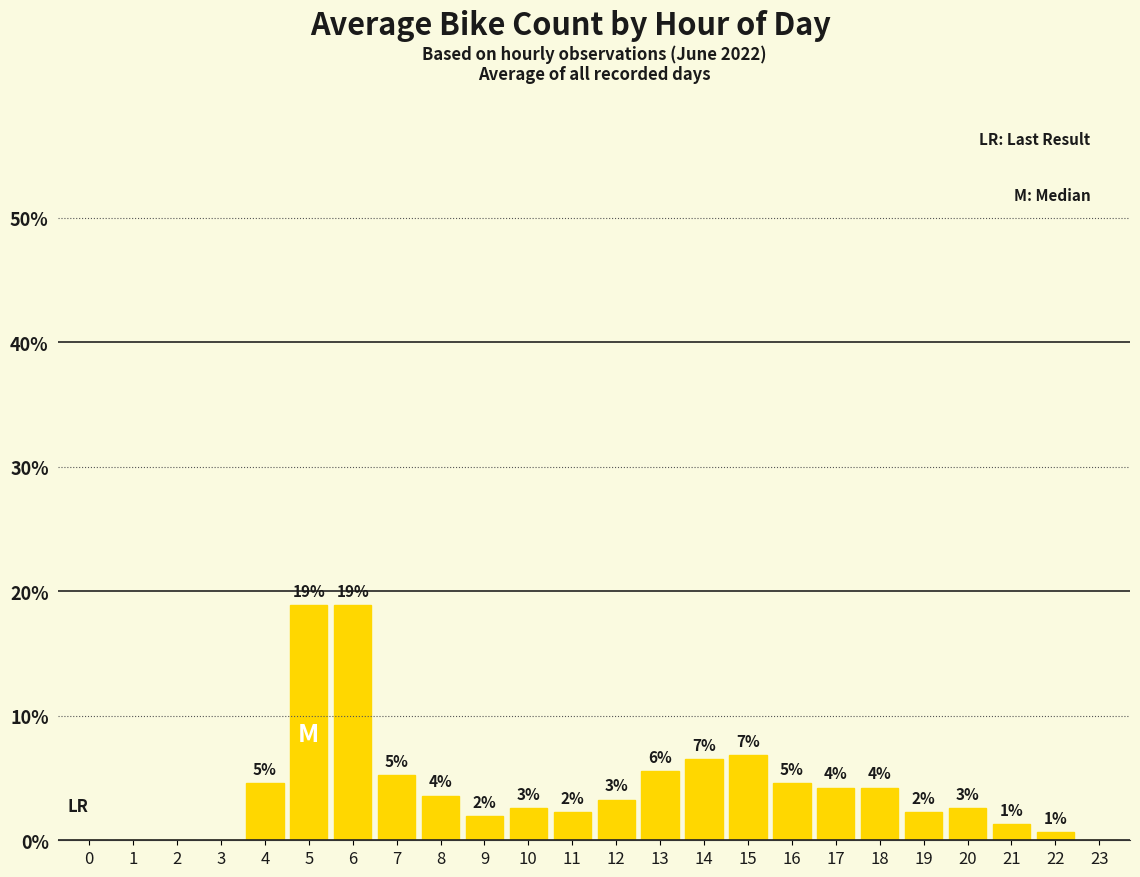

Are the bars horizontal?

No